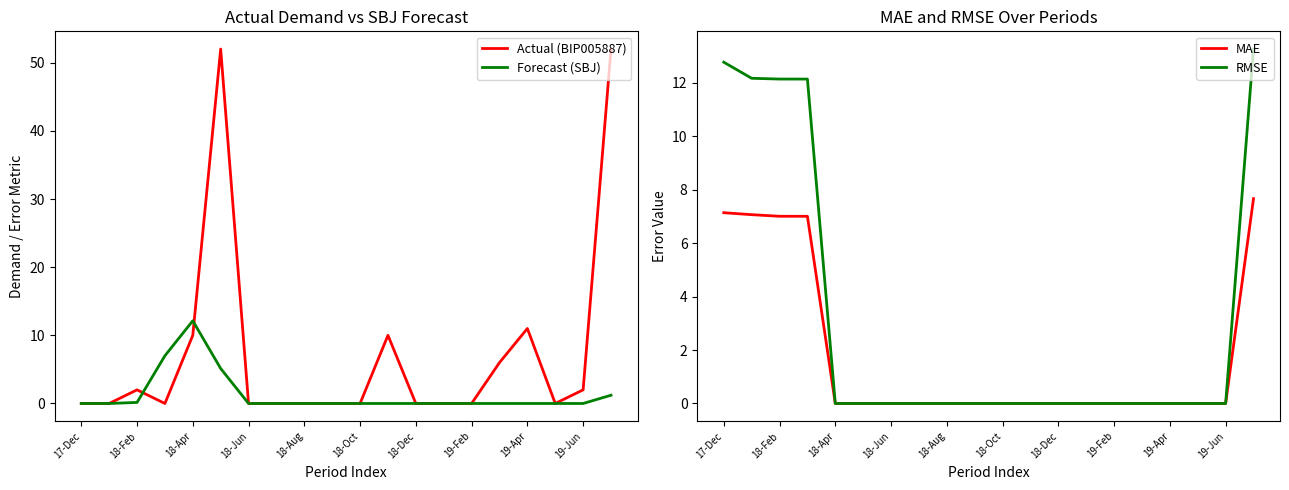

How many values in the Forecast (SBJ) series exceed 0?

5